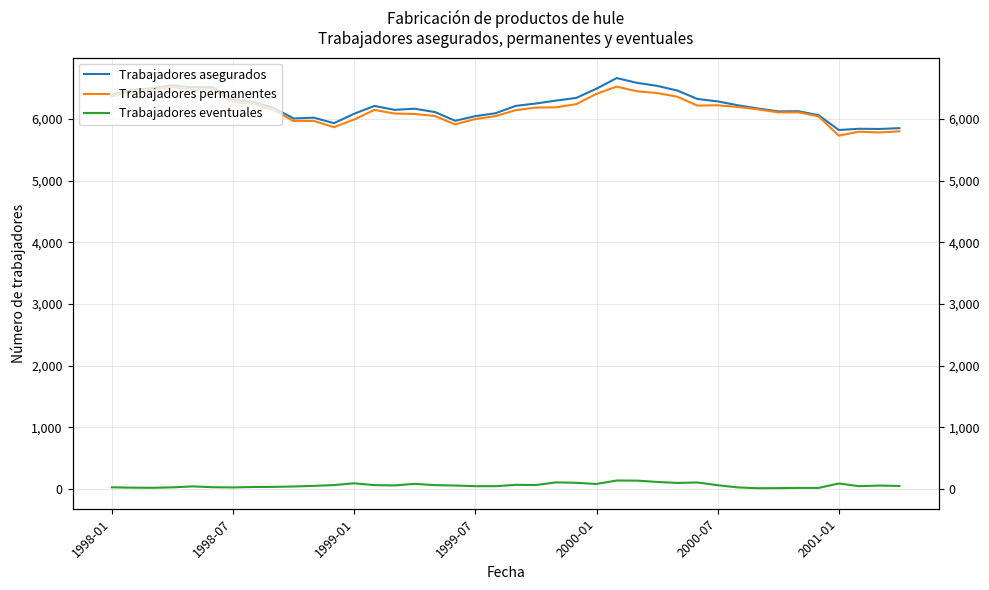

Count the number of categories in the chart.

40